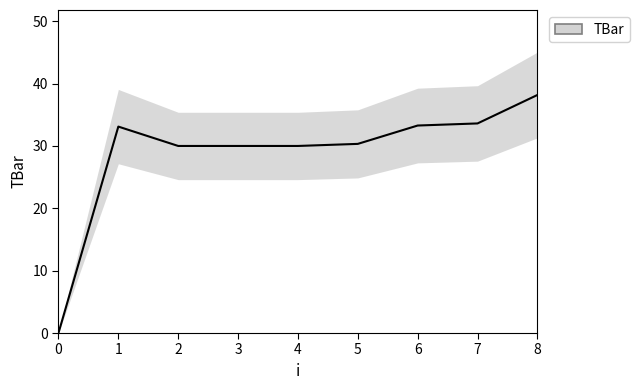

Rank the categories by value from highest to lowest.

8, 7, 6, 1, 5, 2, 3, 4, 0